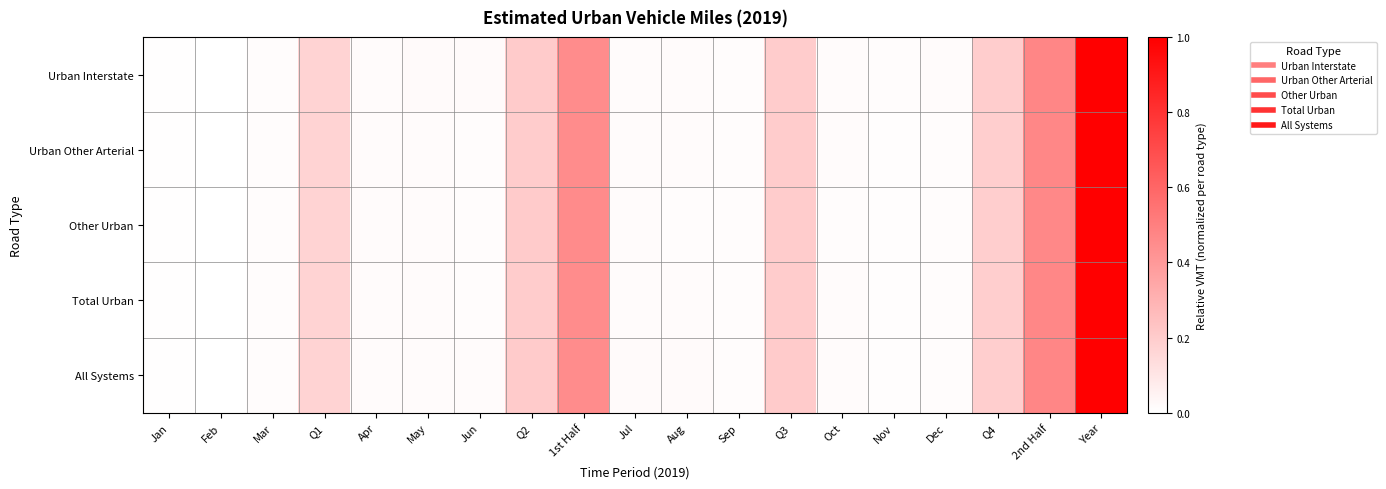

At Q3, list the series in order from smallest to largest.

Urban Other Arterial, Other Urban, Total Urban, Urban Interstate, All Systems